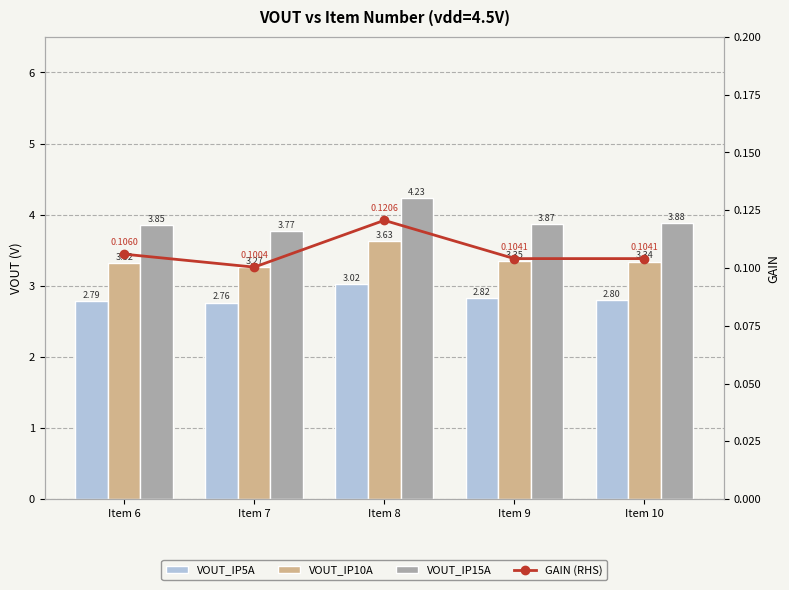

What is the total value across all series at Item 7?

9.9